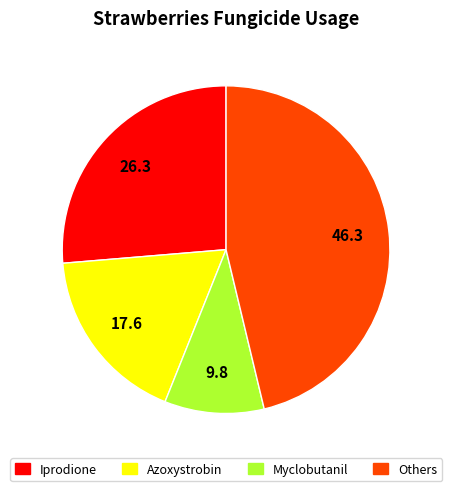

Is there any slice that represents more than half of the pie?

No